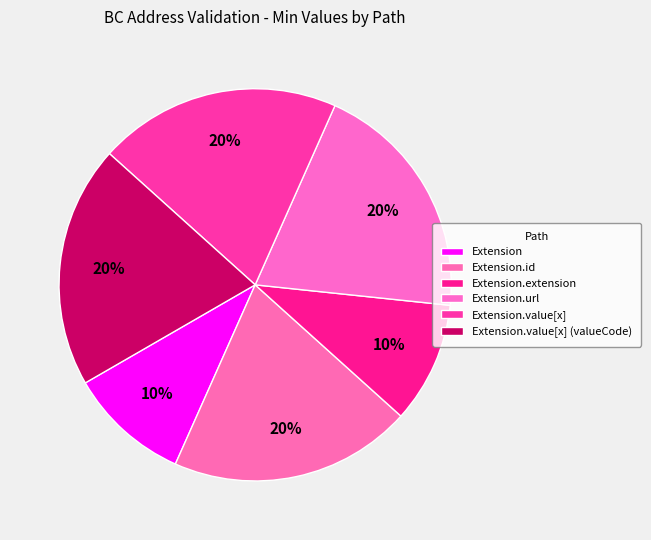

Count the number of slices in the pie.

6